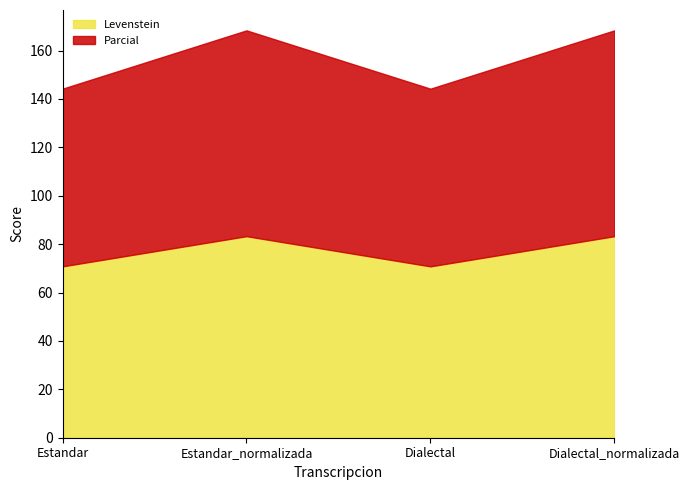

What is the sum of all Parcial values?

317.0